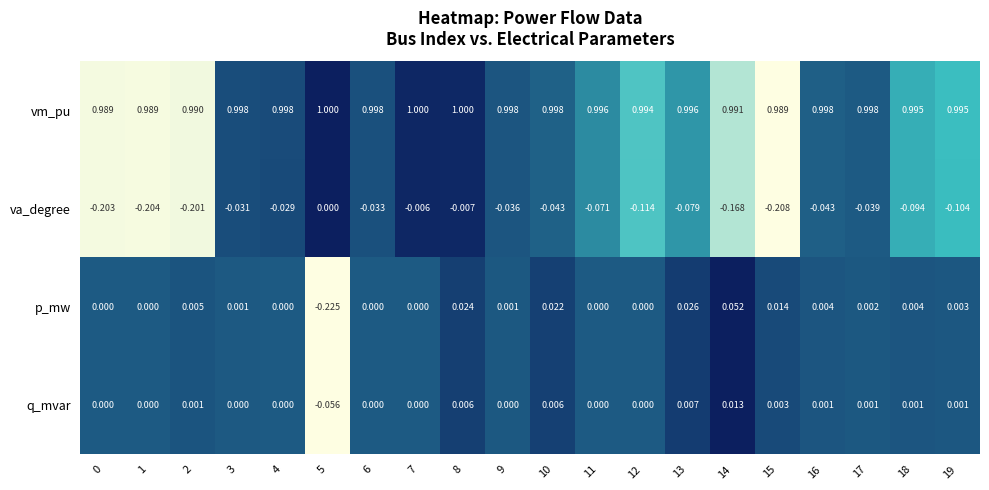

Which series has the widest spread of values?

p_mw